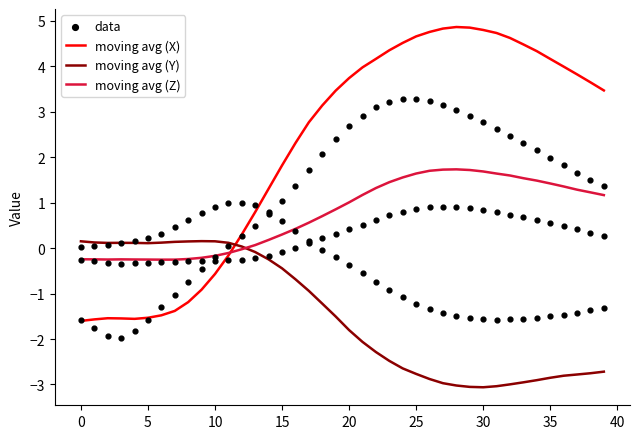

At which category is the sum across all series the highest?

25